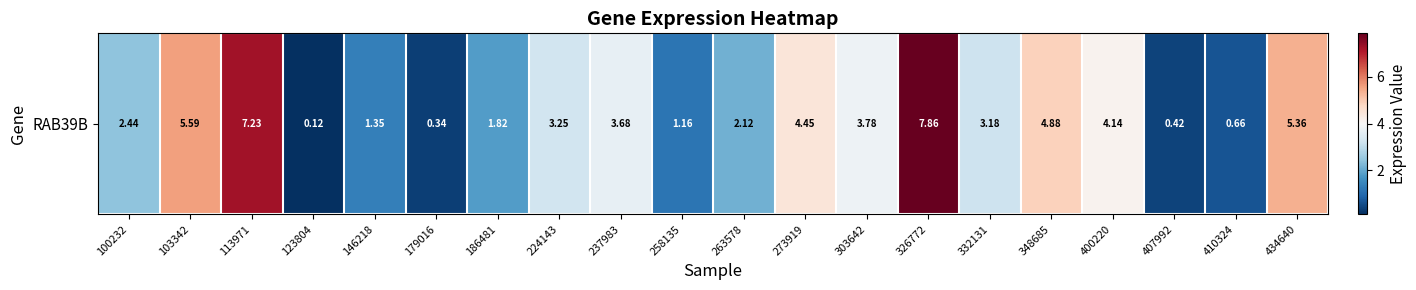

List the labels in order of value, smallest first.

123804, 179016, 407992, 410324, 258135, 146218, 186481, 263578, 100232, 332131, 224143, 237983, 303642, 400220, 273919, 348685, 434640, 103342, 113971, 326772